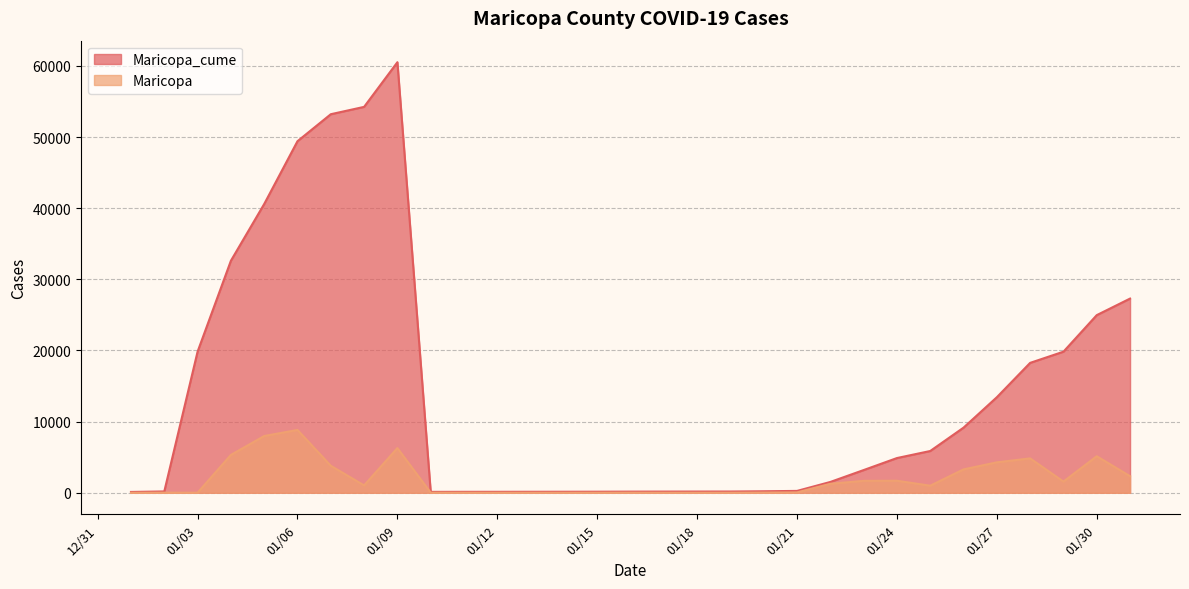

True or false: Maricopa and Maricopa_cume cross at least once.

False